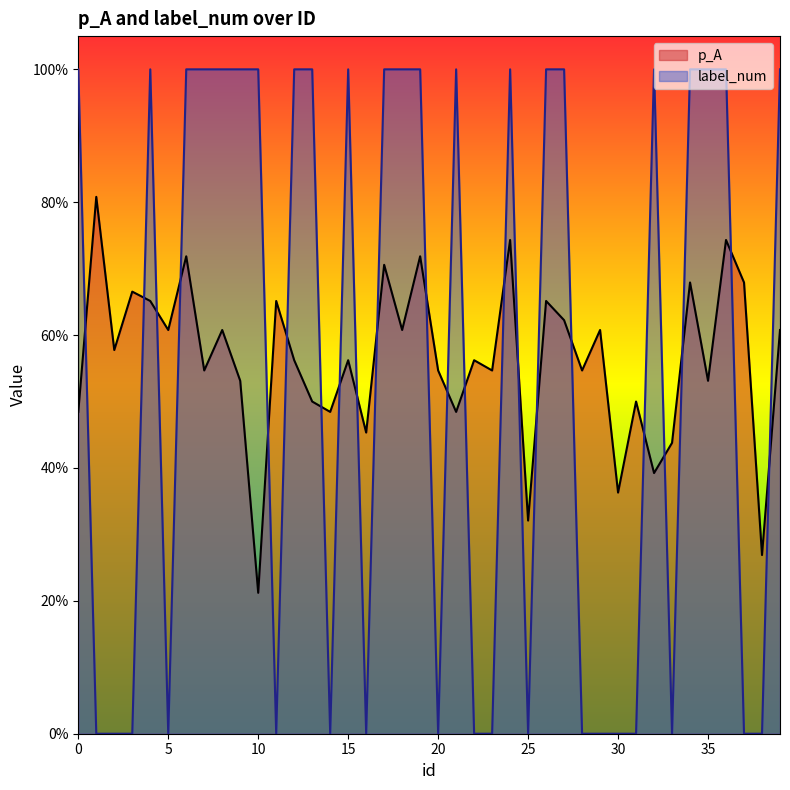

The value of label_num at 20 is 0.0. True or false?

True